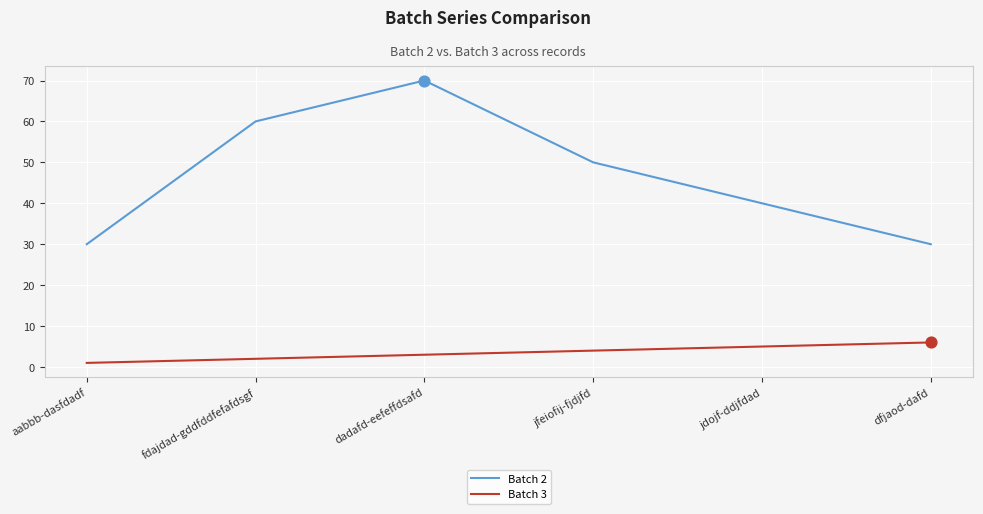

What is the difference between the highest and lowest values at dadafd-eefeffdsafd?

67